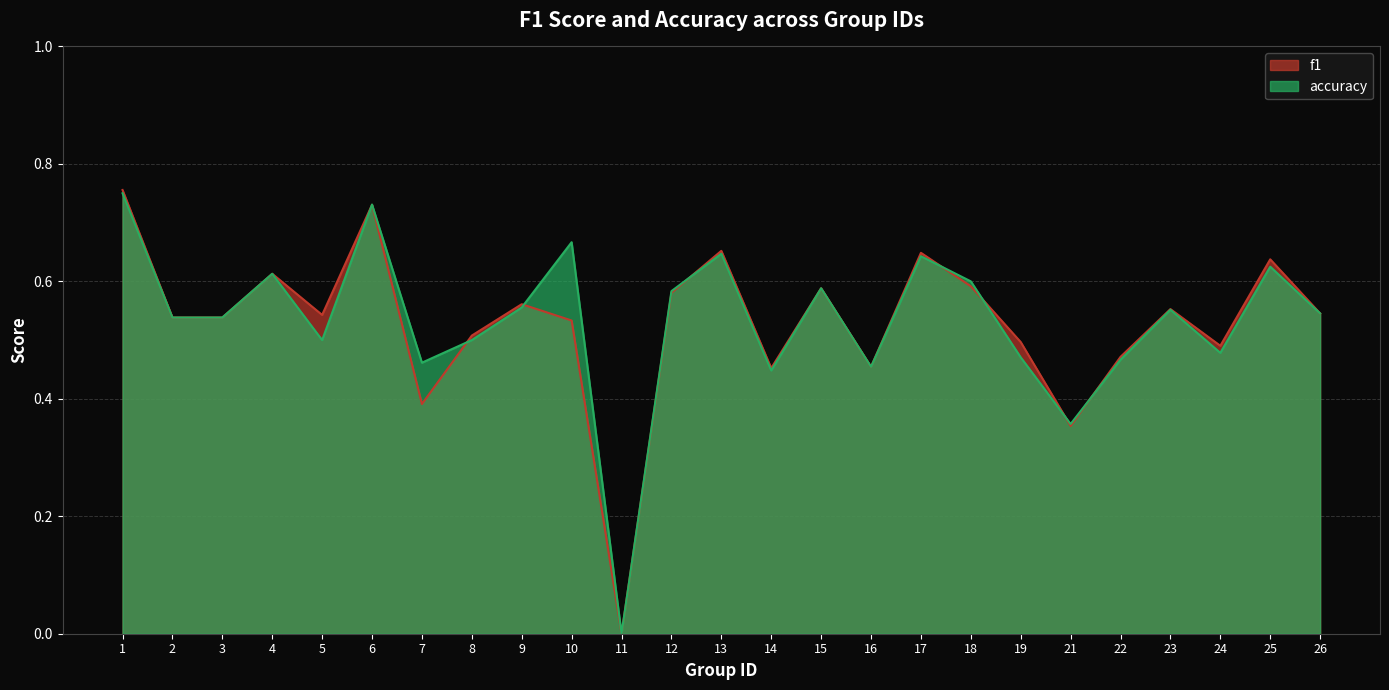

What is the difference between the maximum and minimum values in the f1 series?

0.8